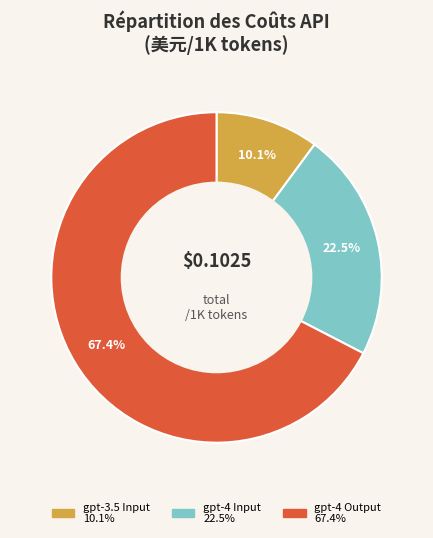

To the nearest percent, what is the average slice percentage?

33%